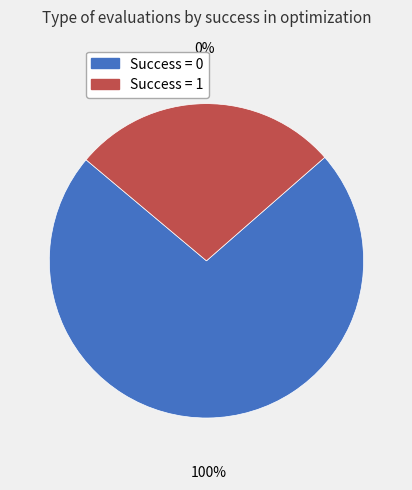

Does any single category account for the majority?

Yes